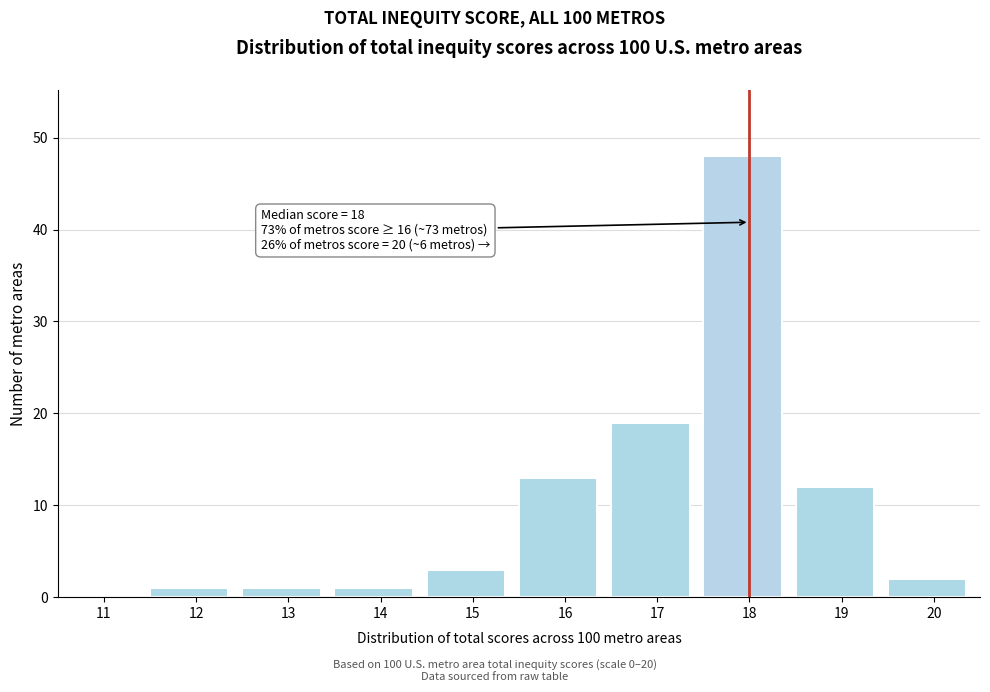

Reading left to right, transcribe all the data shown in this chart.

11=0	12=1	13=1	14=1	15=3	16=13	17=19	18=48	19=12	20=2